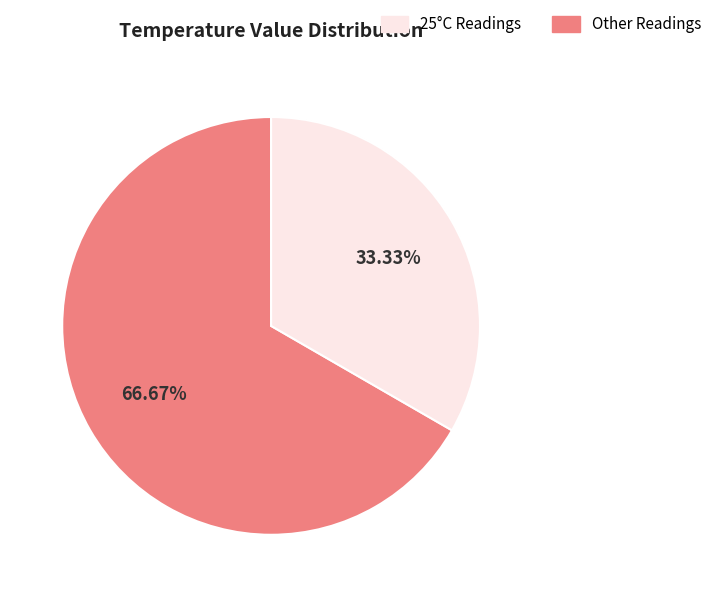

Does any single category account for the majority?

Yes